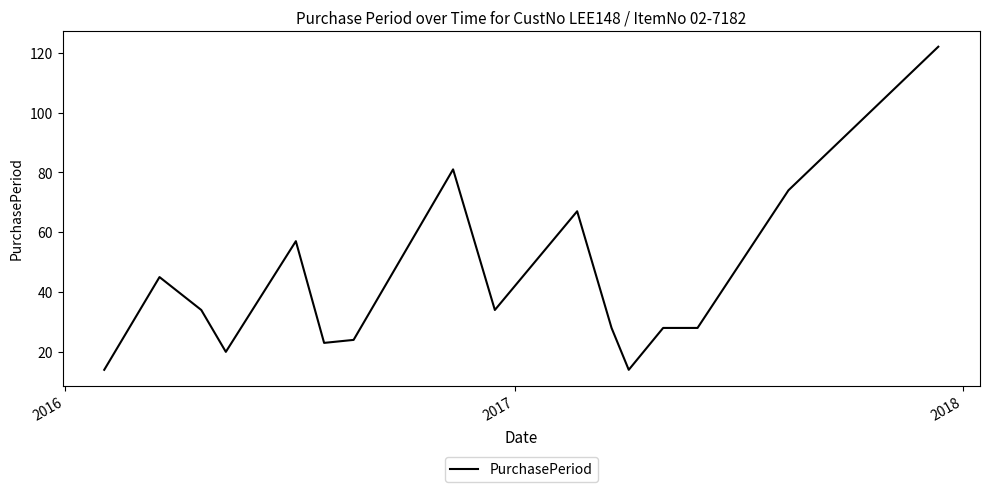

What is the greatest value displayed?

122